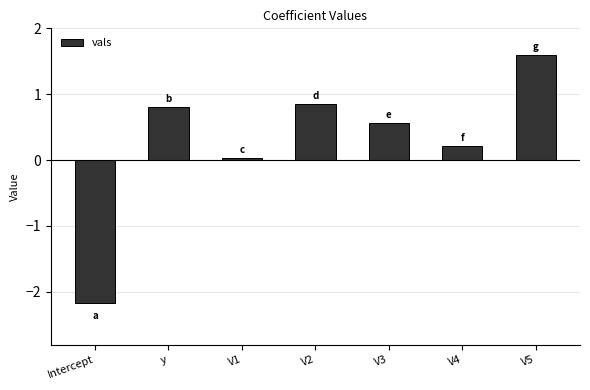

What is the label of the 3rd bar from the left?

V1